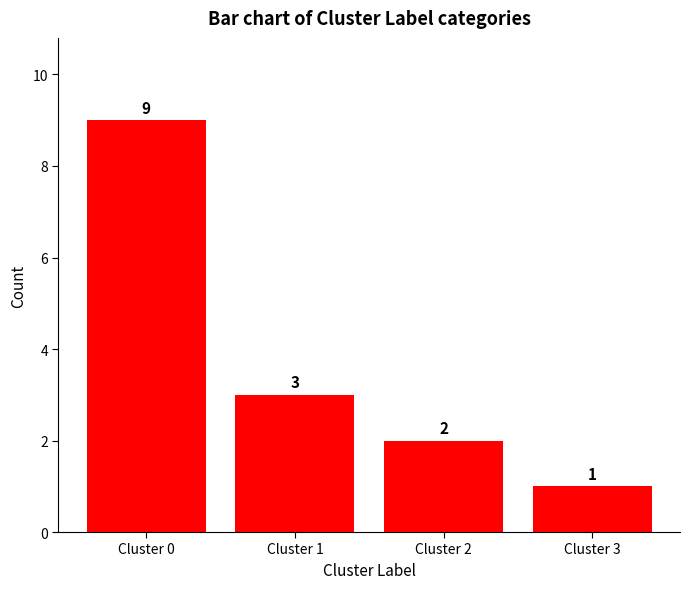

At which category does the chart reach its minimum across all series?

Cluster 3